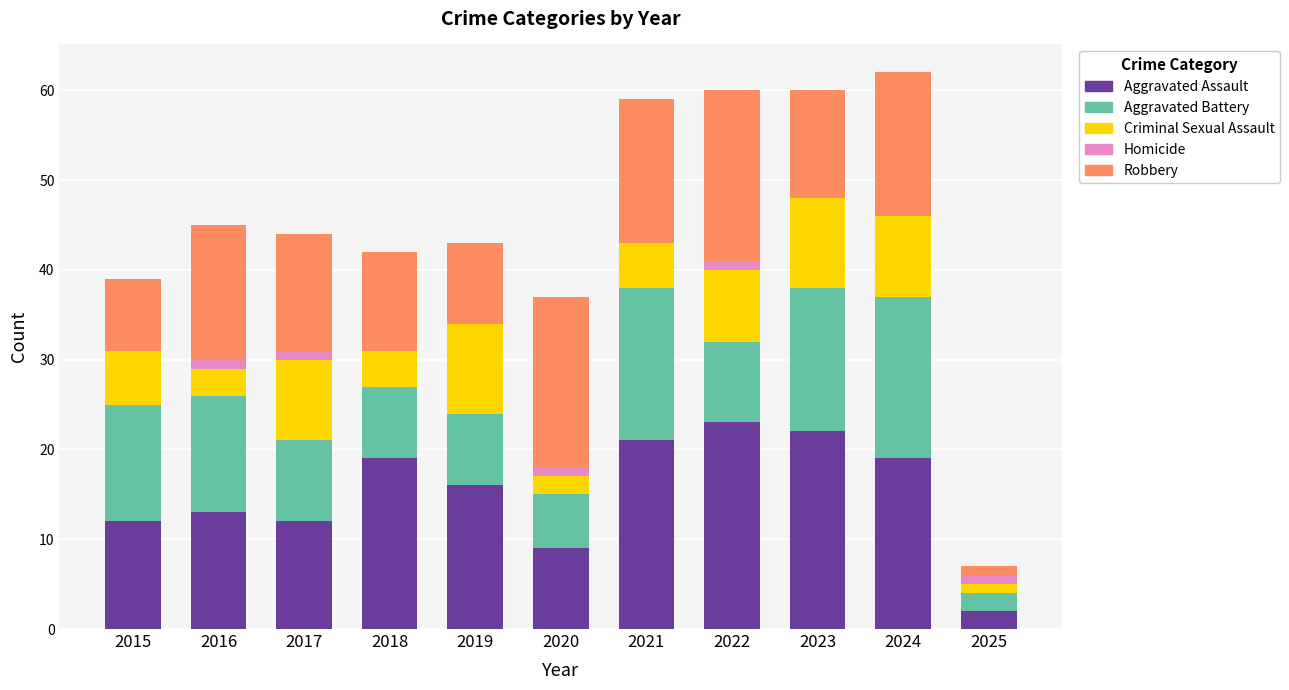

Is it true that Aggravated Assault equals 2 at 2025?

True